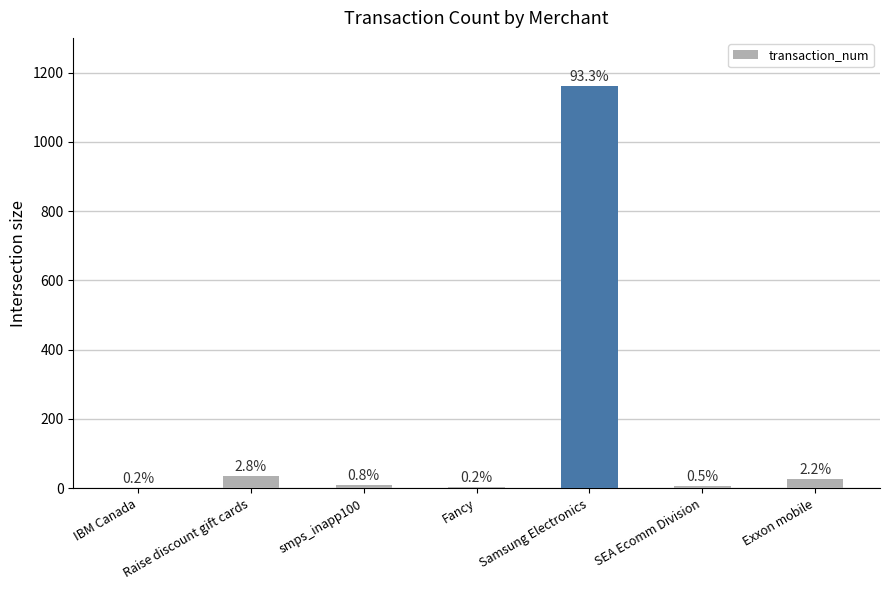

Are the bars grouped side by side (vs. stacked)?

No